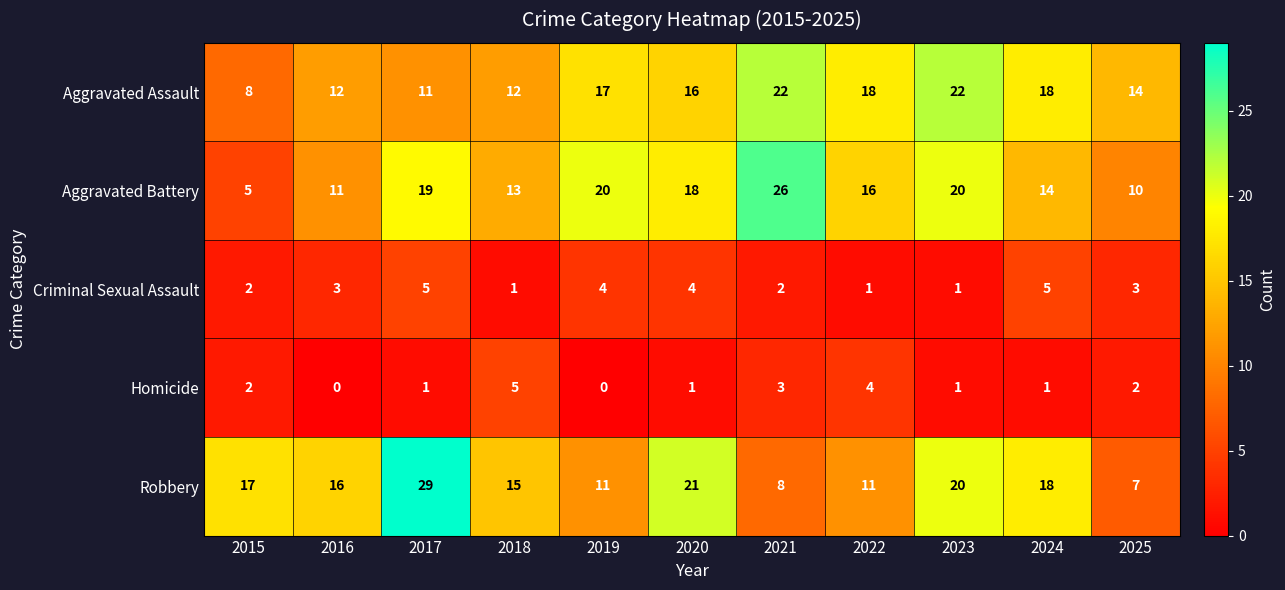

What is the minimum value for Robbery?

7